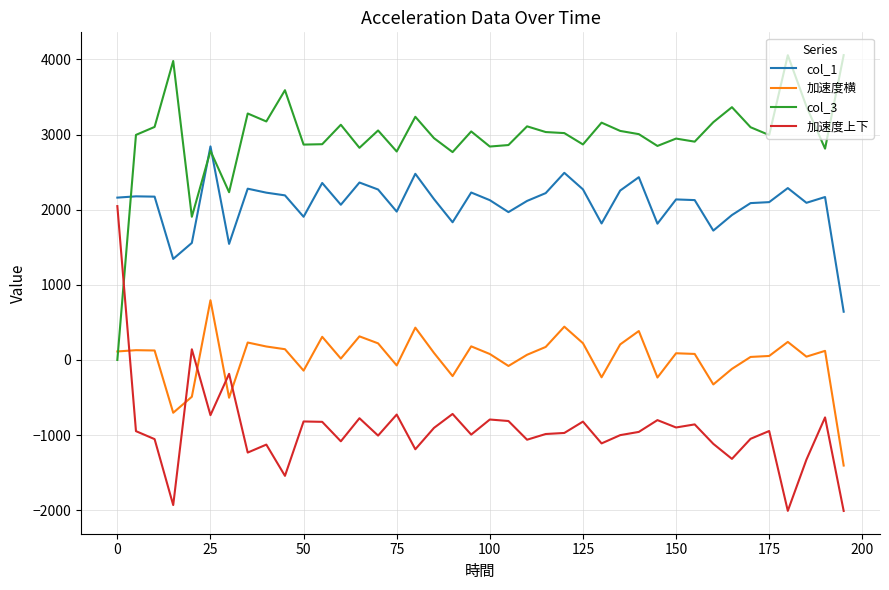

Which series has the largest total across all categories?

col_3